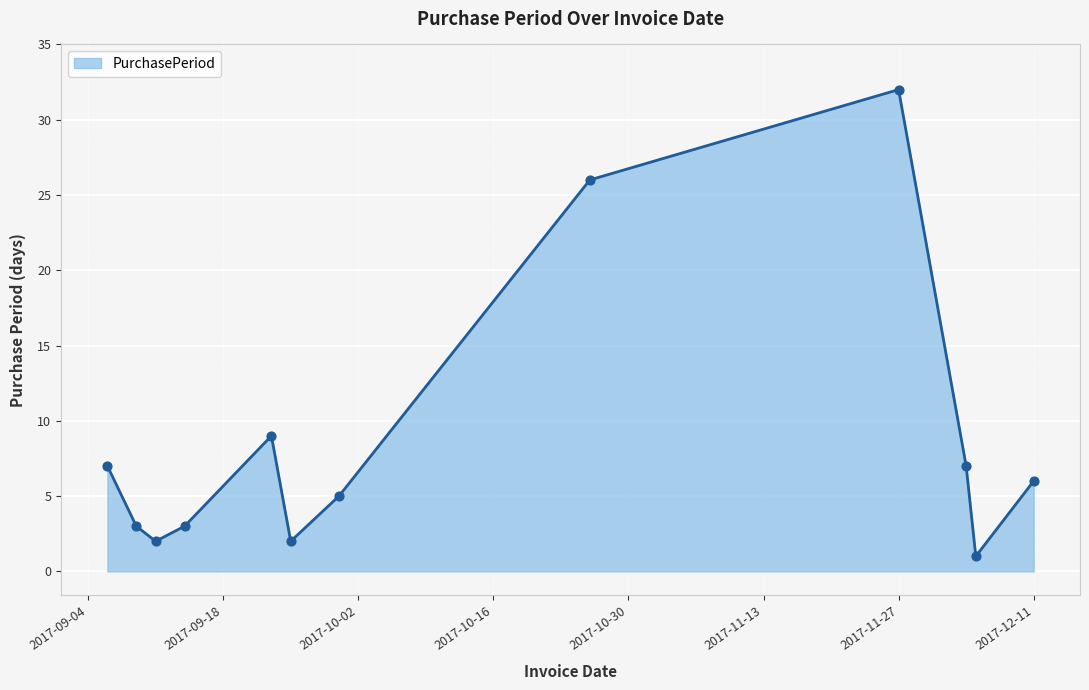

What is the greatest value displayed?

32